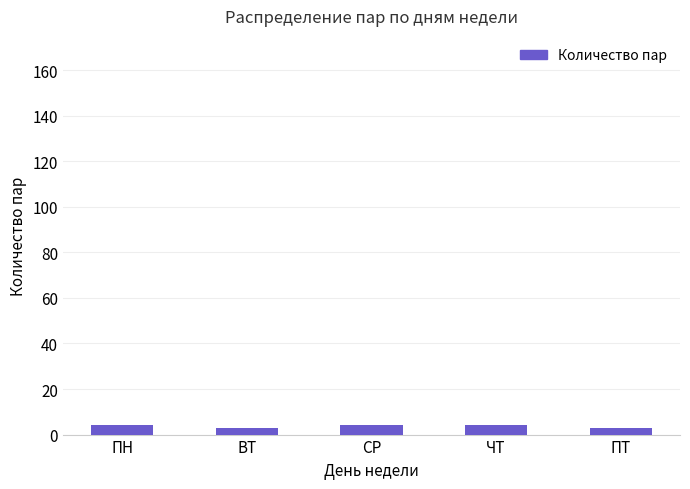

Reading left to right, extract all data points from this chart.

4	3	4	4	3